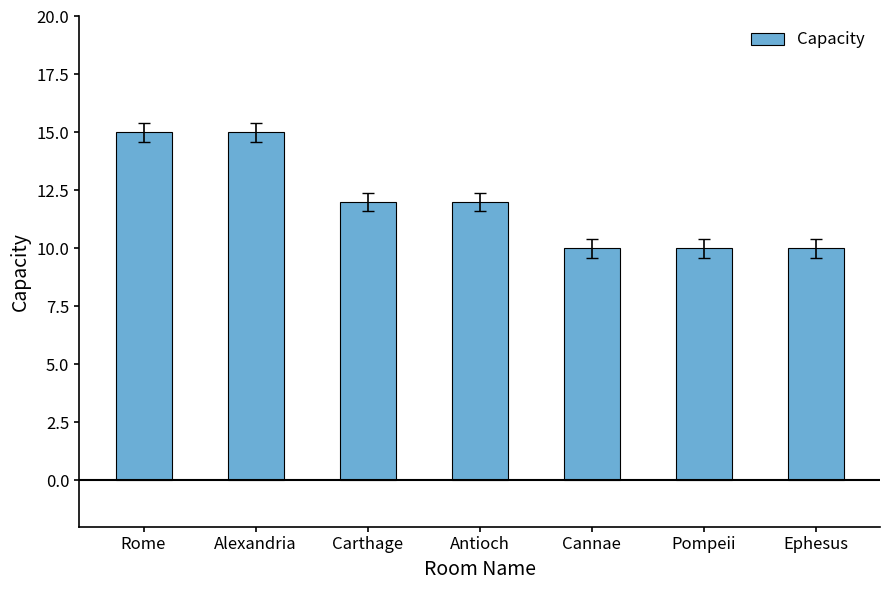

What is the change in value from Alexandria to Antioch?

-3